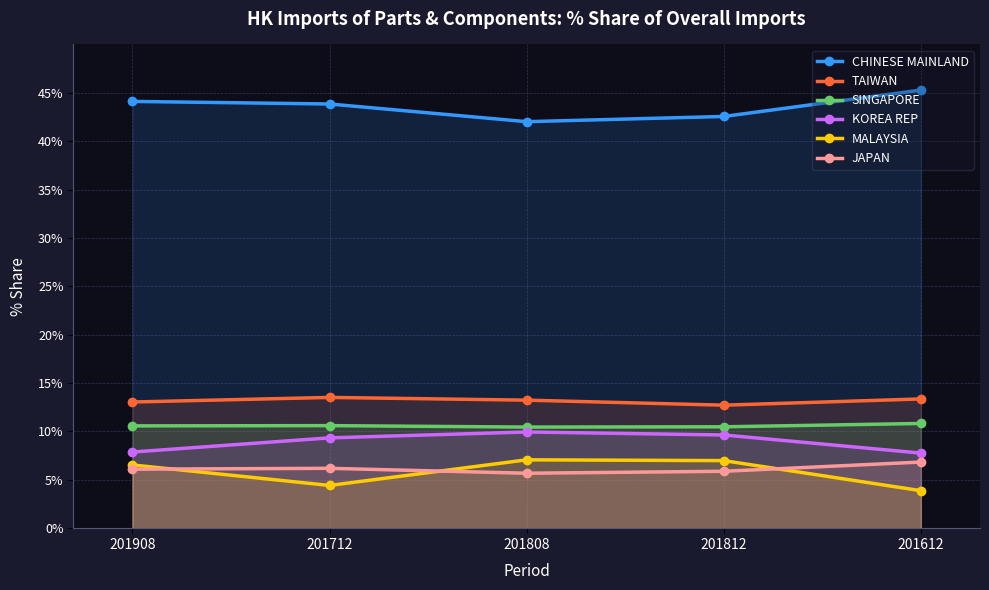

Which series changed the most between 201908 and 201612?

MALAYSIA